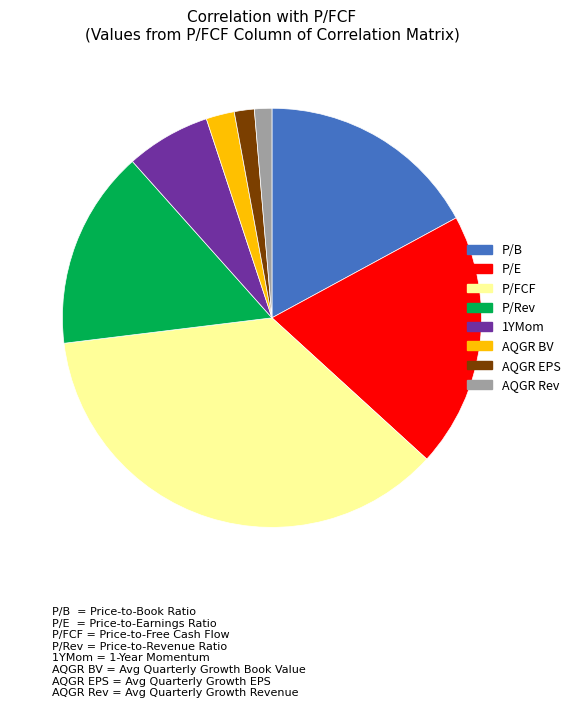

Does AQGR EPS account for over 50% of the chart?

No